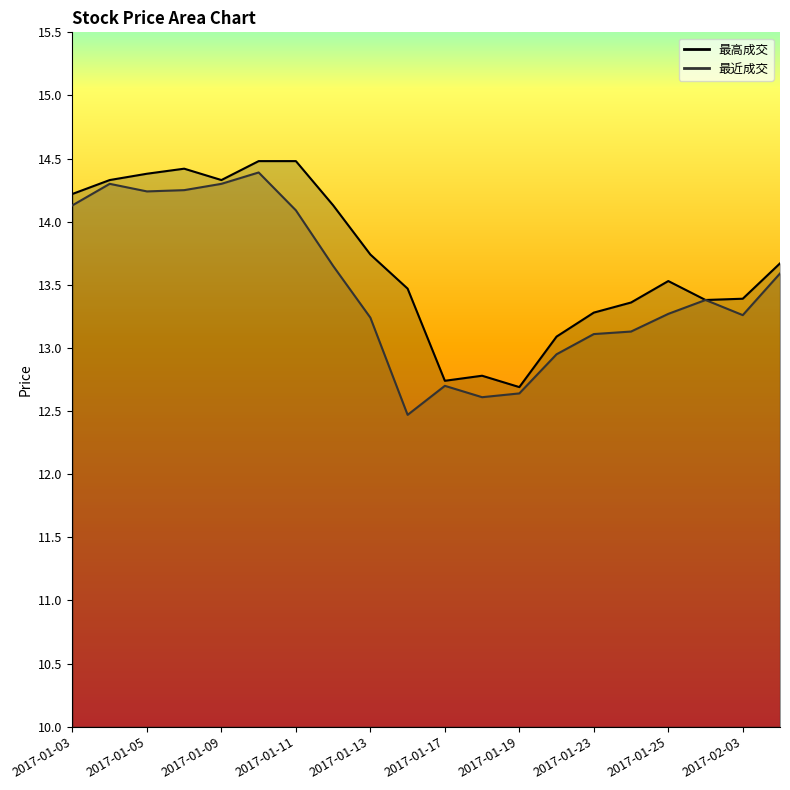

What is the sum of all 最高成交 values?

273.9